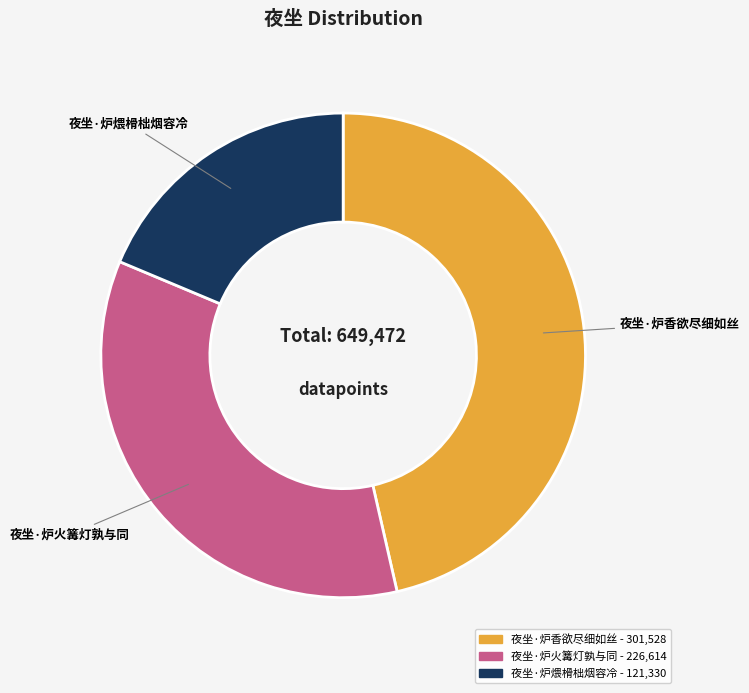

The 夜坐·炉香欲尽细如丝 slice represents 54% of the pie. True or false?

False